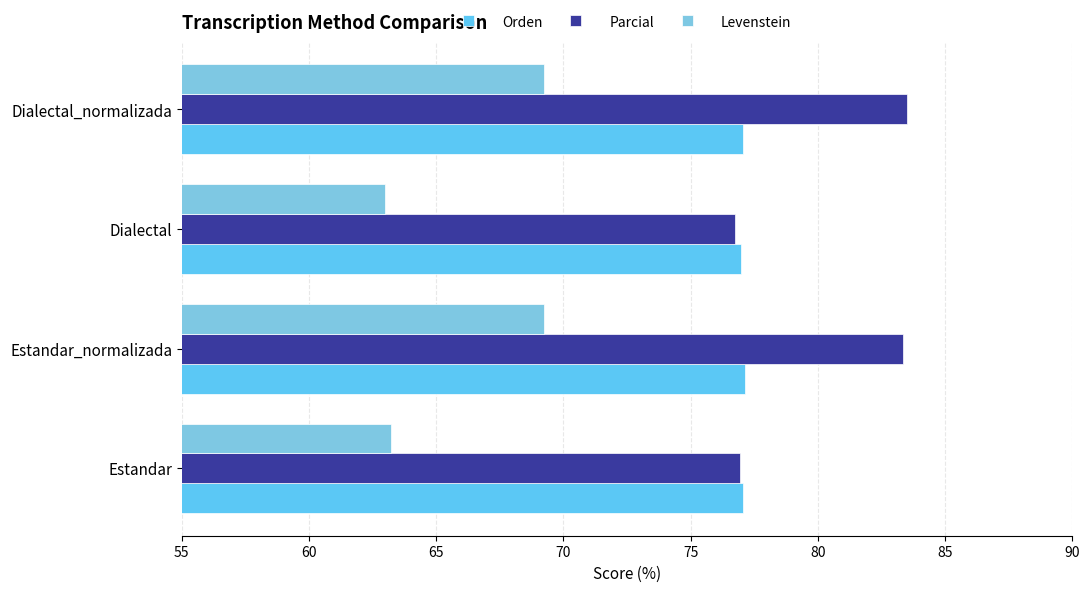

Count the number of categories in the chart.

4